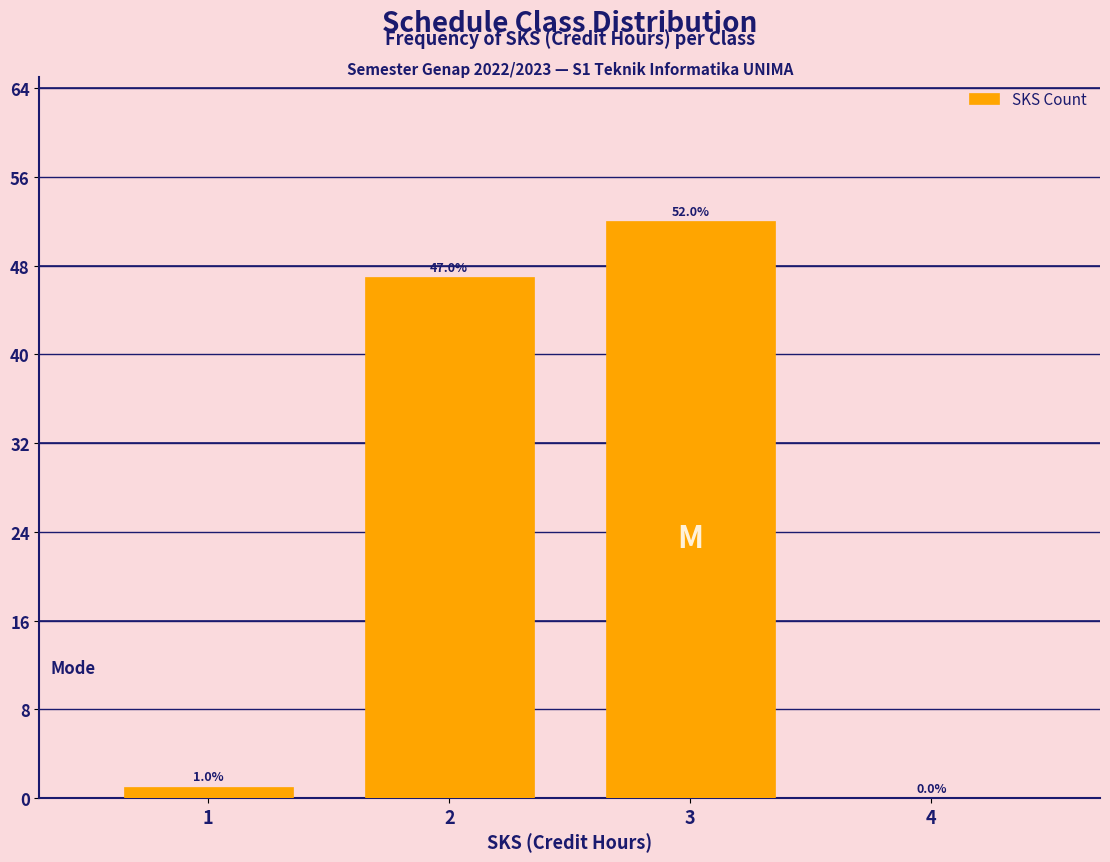

Reading left to right, transcribe this chart: for each bar, give the range it covers on the x-axis and its height.

0.5 to 1.5: 1.0
1.5 to 2.5: 47.0
2.5 to 3.5: 52.0
3.5 to 4.5: 0.0